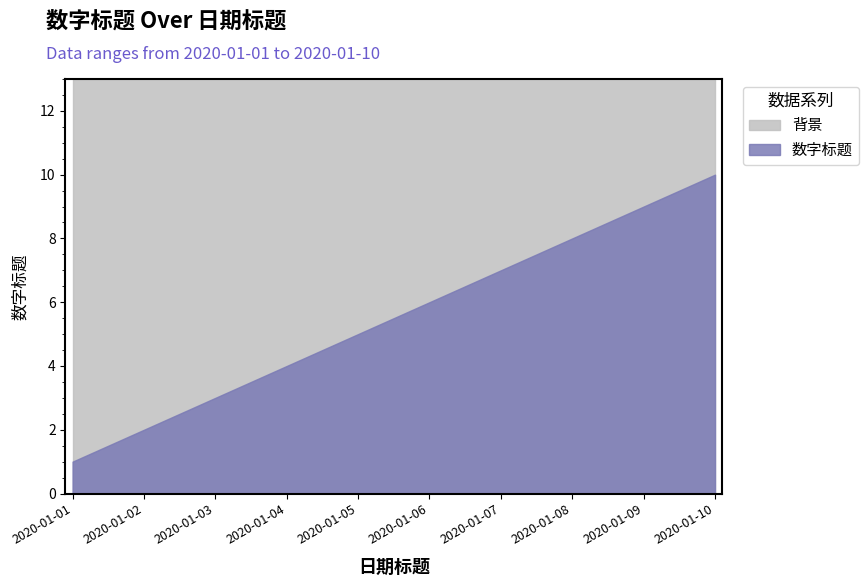

What is the minimum value shown in the chart?

1